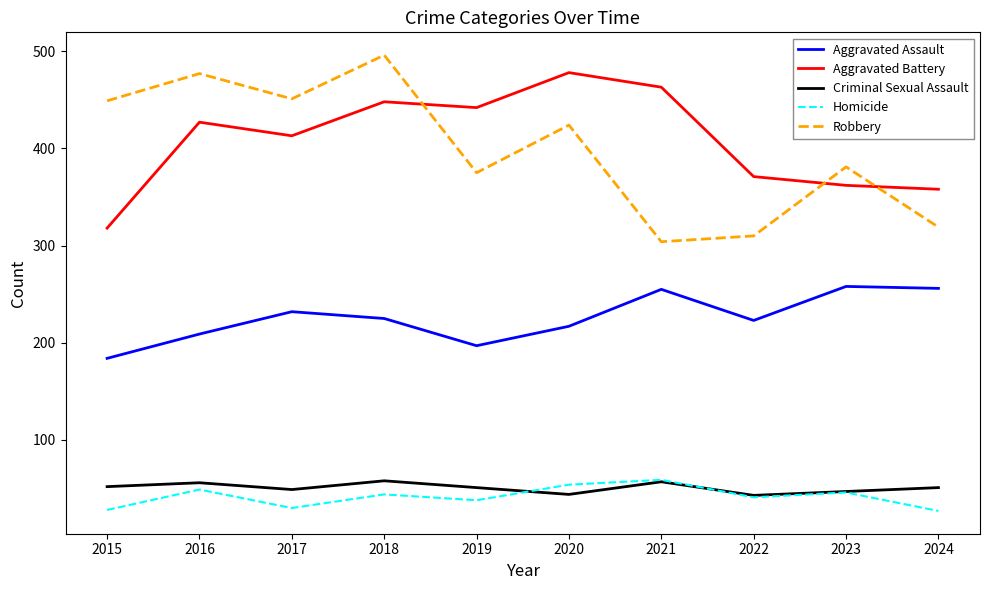

Does the chart have visible grid lines?

No